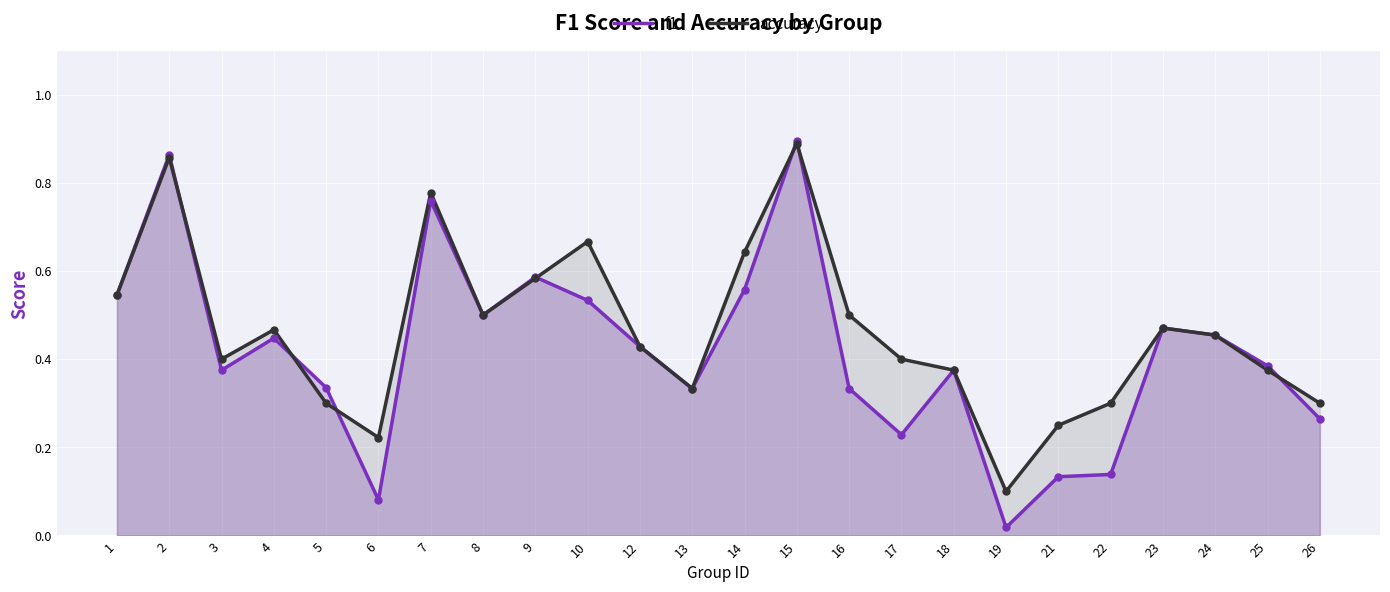

Between which two adjacent categories do accuracy and f1 first intersect?

2 and 3